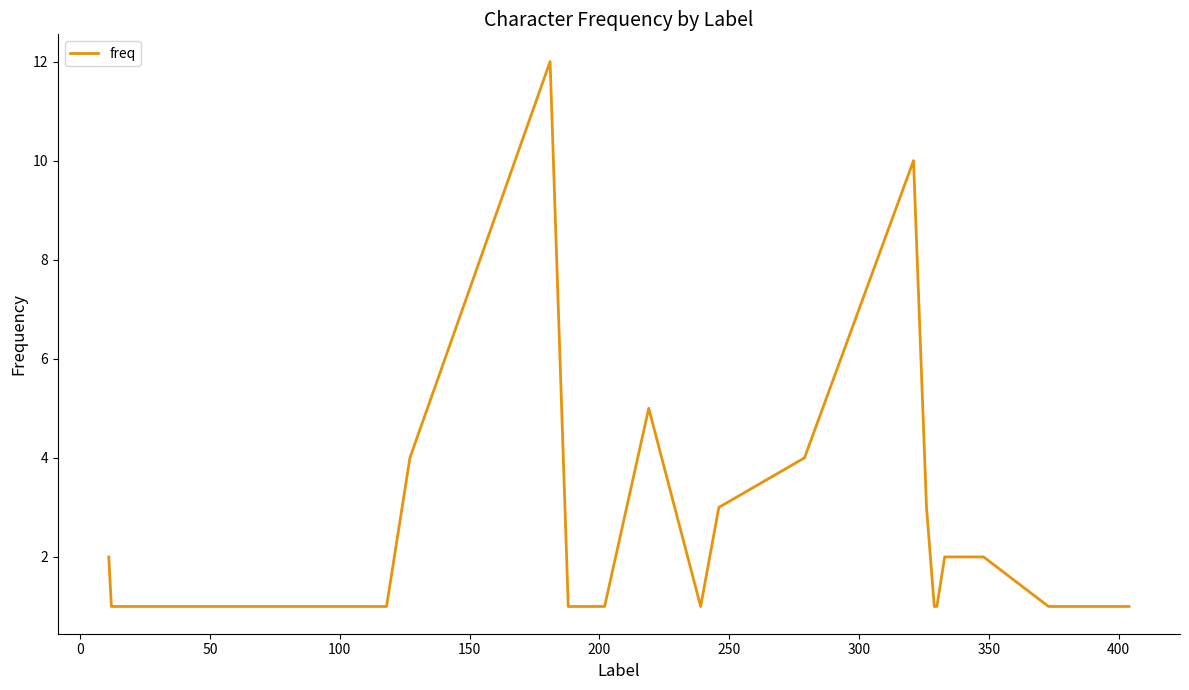

Is this an area chart (filled region under the line)?

No